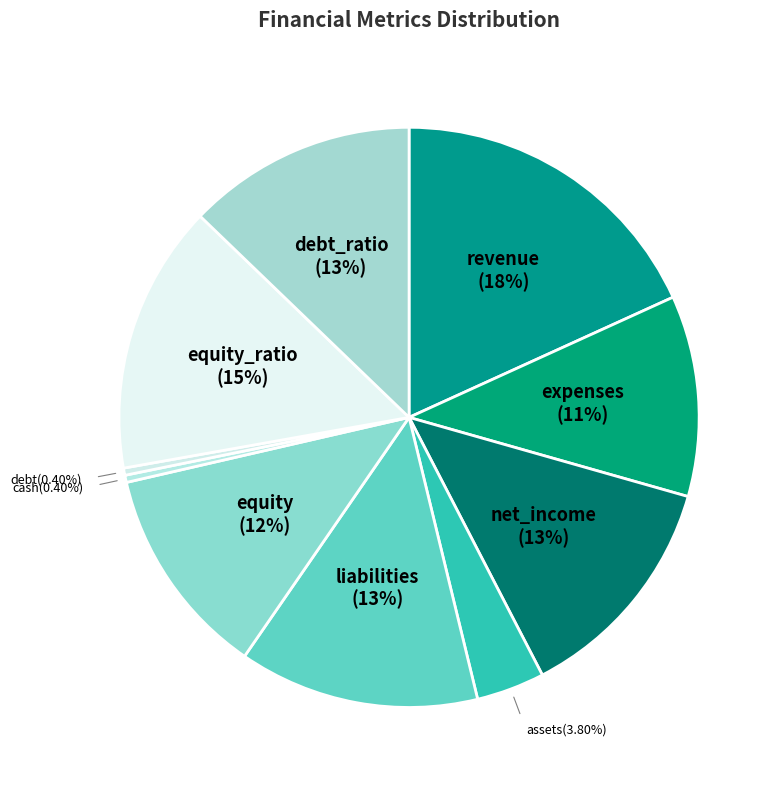

True or false: expenses accounts for 11% of the total.

True